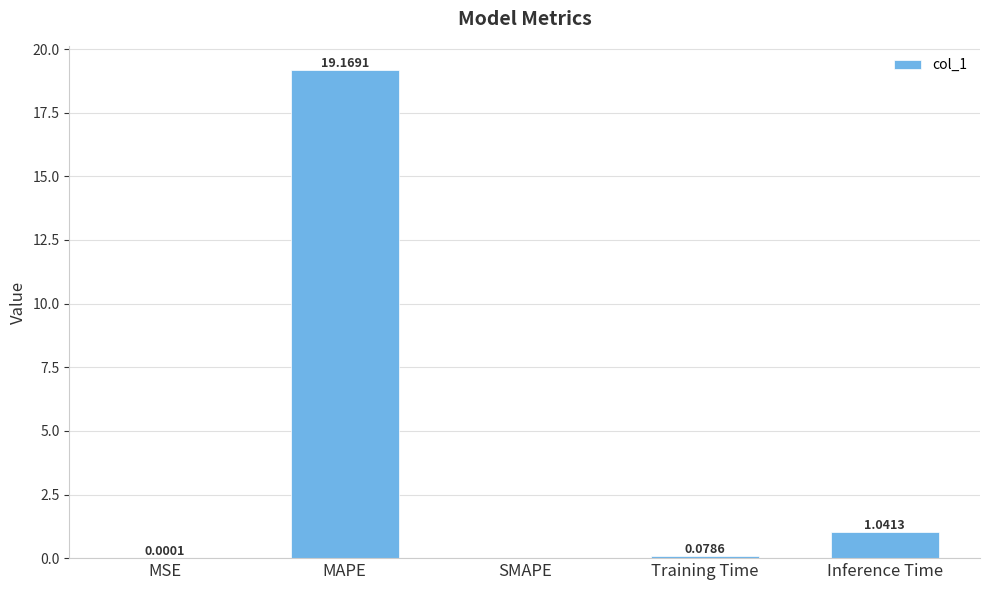

What is the ratio of the value at MAPE to the value at Inference Time?

18.4